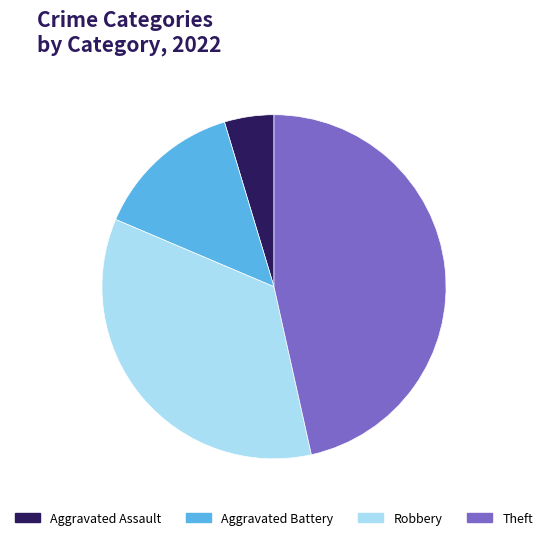

Rank the categories by value from lowest to highest.

Aggravated Assault, Aggravated Battery, Robbery, Theft